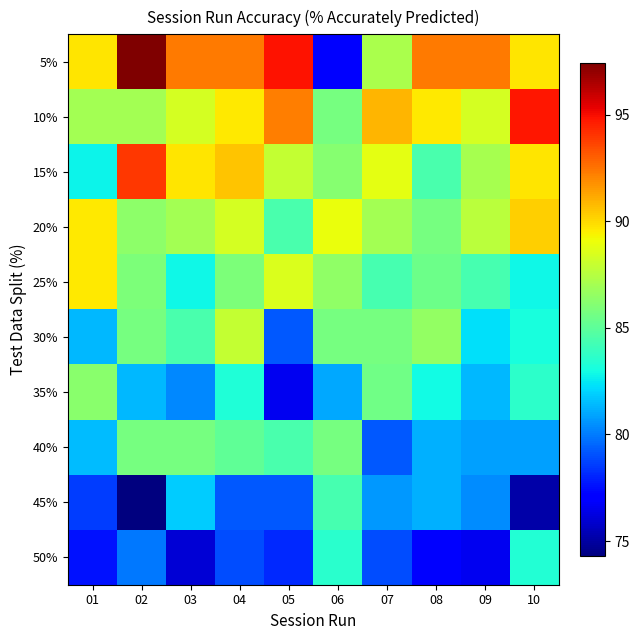

Reading left to right, transcribe all the data shown in this chart.

5%: 01=89.7	02=97.4	03=92.3	04=92.3	05=94.9	06=76.9	07=87.2	08=92.3	09=92.3	10=89.7
10%: 01=87.0	02=87.0	03=88.3	04=89.6	05=92.2	06=85.7	07=90.9	08=89.6	09=88.3	10=94.8
15%: 01=82.8	02=94.0	03=89.7	04=90.5	05=87.9	06=86.2	07=88.8	08=84.5	09=87.1	10=89.7
20%: 01=89.6	02=86.4	03=87.0	04=88.3	05=84.4	06=89.0	07=87.0	08=85.7	09=87.7	10=90.3
25%: 01=89.6	02=85.9	03=82.8	04=85.9	05=88.5	06=86.5	07=84.4	08=85.4	09=84.4	10=82.8
30%: 01=81.4	02=85.7	03=84.4	04=87.9	05=79.2	06=85.7	07=85.7	08=86.6	09=82.2	10=83.1
35%: 01=86.2	02=81.4	03=80.3	04=83.3	05=76.6	06=81.0	07=85.5	08=82.9	09=81.4	10=83.6
40%: 01=81.5	02=85.7	03=85.7	04=85.1	05=84.4	06=85.7	07=79.2	08=81.2	09=80.8	10=80.8
45%: 01=78.6	02=74.3	03=81.8	04=79.2	05=79.2	06=84.4	07=80.6	08=81.2	09=80.3	10=75.1
50%: 01=77.6	02=80.0	03=76.0	04=78.9	05=78.1	06=83.6	07=78.9	08=77.1	09=76.6	10=83.3